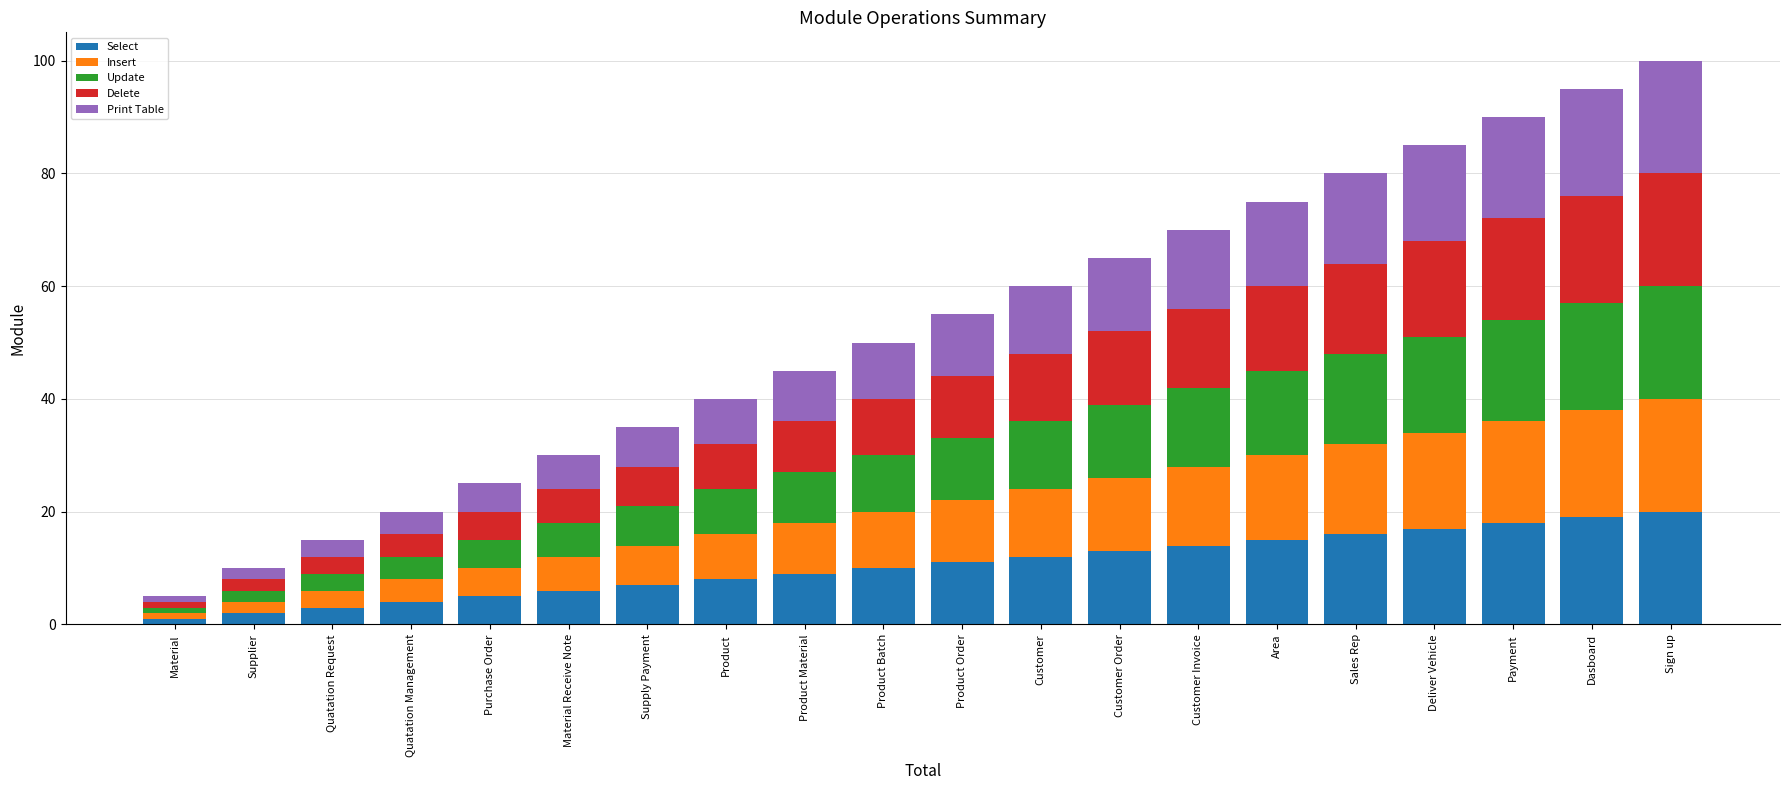

The Select series shows 19 at Customer. True or false?

False